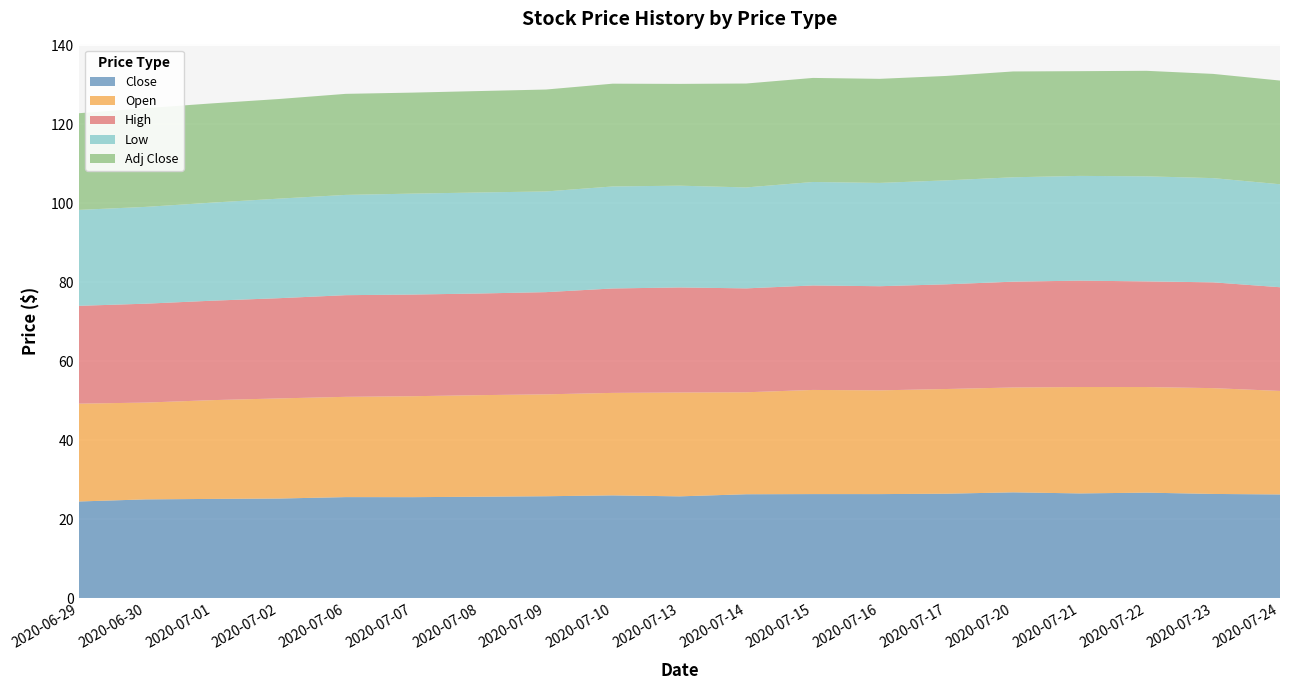

Reading left to right, what are all the values shown in this chart?

Close: 24.5	25.0	25.1	25.2	25.6	25.6	25.7	25.8	26.0	25.8	26.3	26.4	26.4	26.5	26.8	26.5	26.7	26.4	26.3
Open: 24.8	24.5	25.0	25.4	25.4	25.6	25.7	25.8	26.0	26.3	25.8	26.4	26.3	26.5	26.6	26.9	26.8	26.8	26.2
High: 24.8	25.1	25.2	25.4	25.8	25.8	25.8	25.9	26.4	26.6	26.3	26.5	26.4	26.5	26.8	26.9	26.8	26.8	26.3
Low: 24.3	24.5	24.8	25.2	25.4	25.6	25.6	25.5	25.8	25.8	25.6	26.2	26.2	26.3	26.4	26.5	26.6	26.4	26.1
Adj Close: 24.5	25.0	25.1	25.2	25.6	25.6	25.7	25.8	26.0	25.8	26.3	26.4	26.4	26.5	26.8	26.5	26.7	26.4	26.3